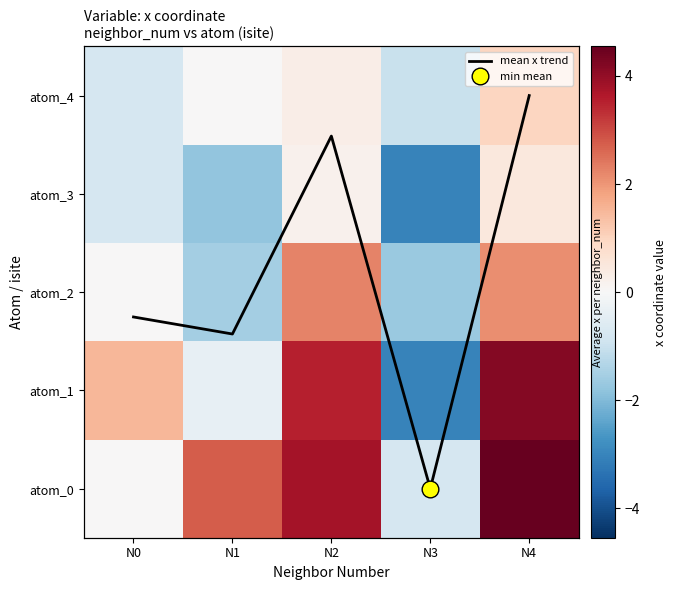

How many mean x trend values are between 1 and 3?

2